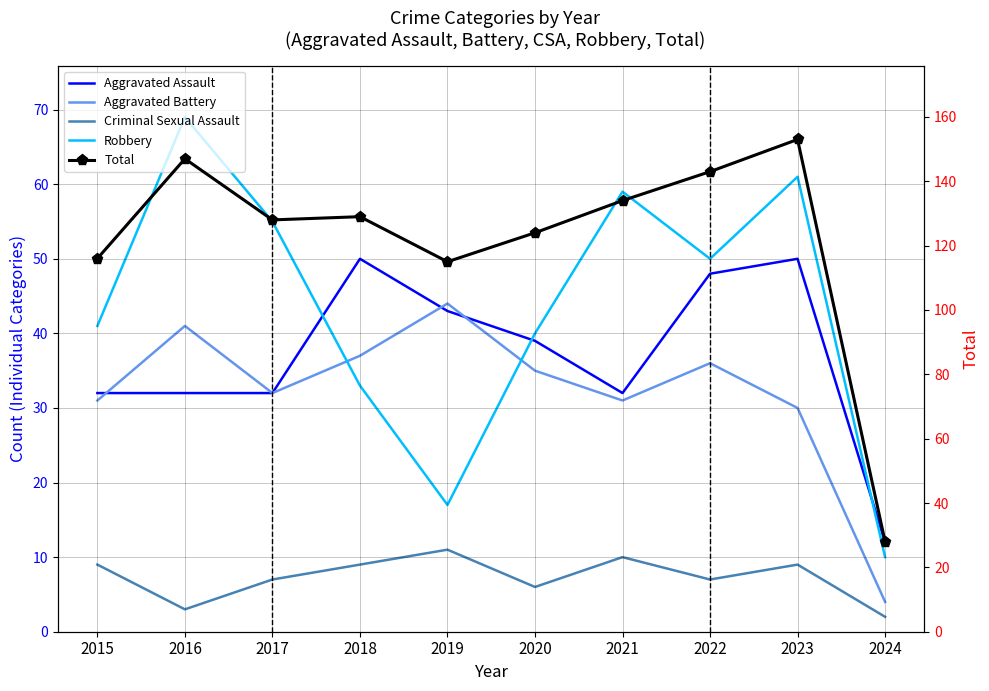

At 2018, list the series in order from largest to smallest.

Total, Aggravated Assault, Aggravated Battery, Robbery, Criminal Sexual Assault